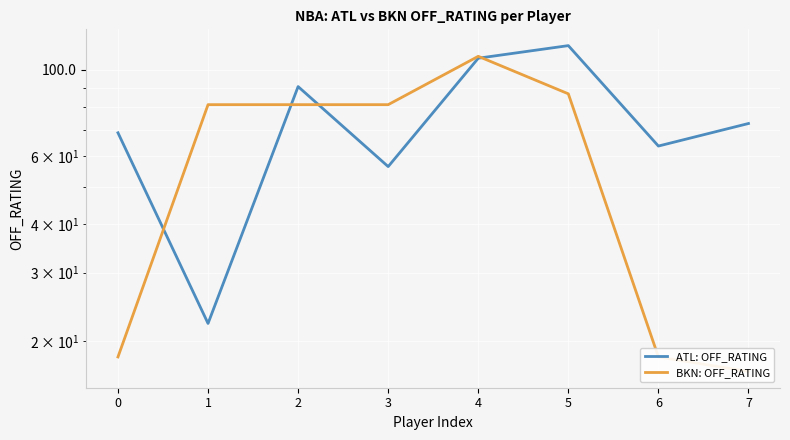

List the series in order of their peak value, highest first.

ATL: OFF_RATING, BKN: OFF_RATING